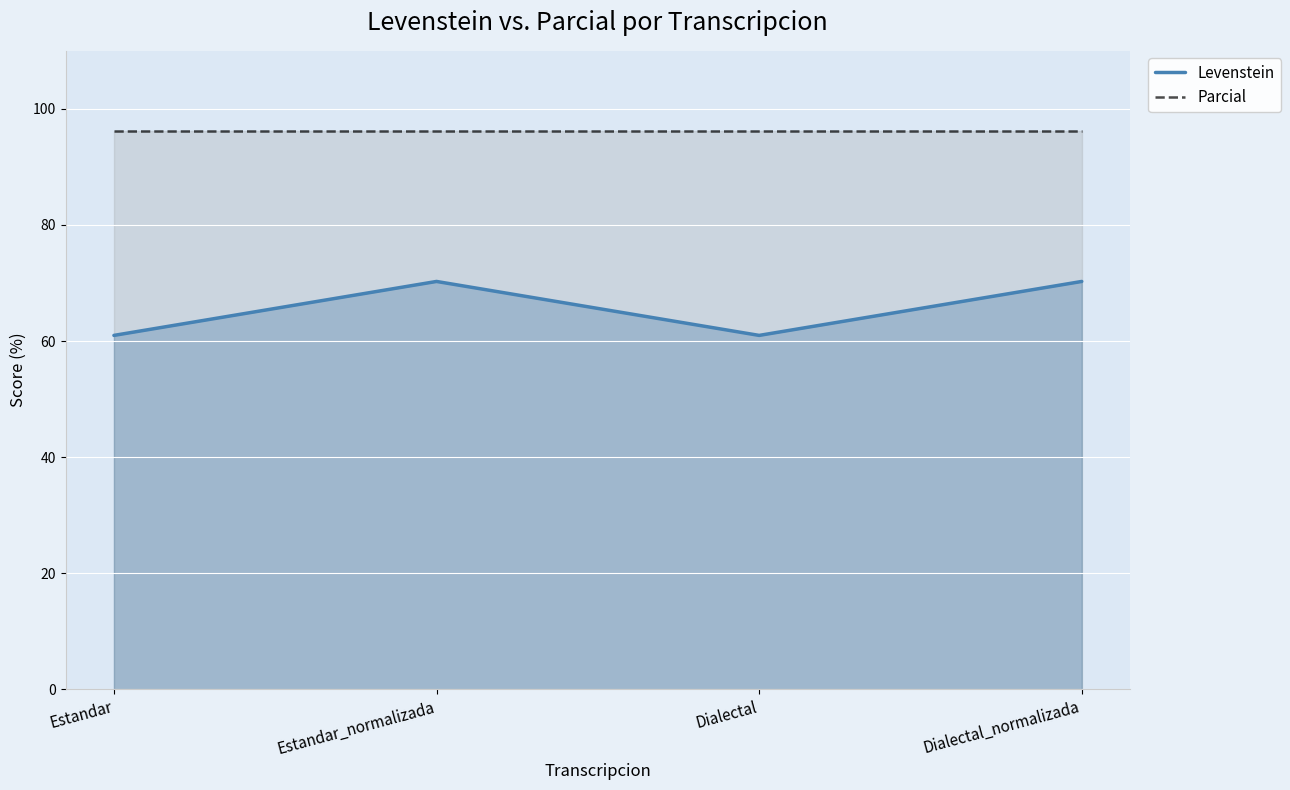

What is the difference between the highest and lowest values at Dialectal_normalizada?

25.9